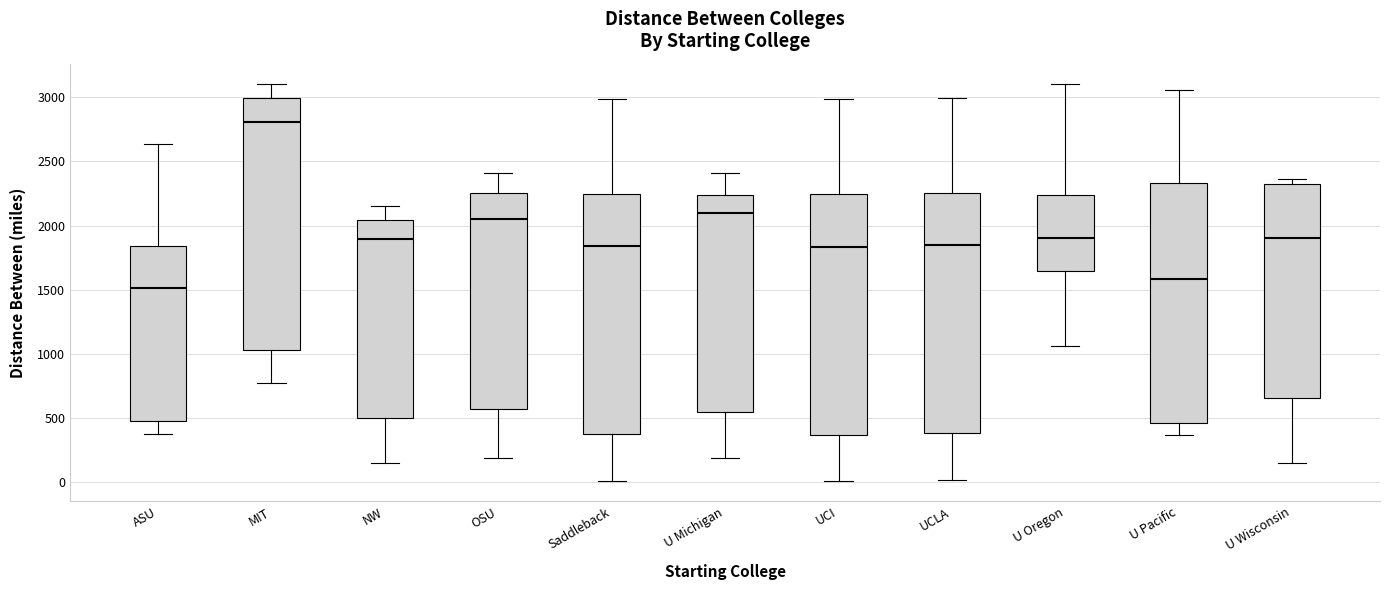

Which box is the tallest, from its lower edge to its upper edge?

MIT